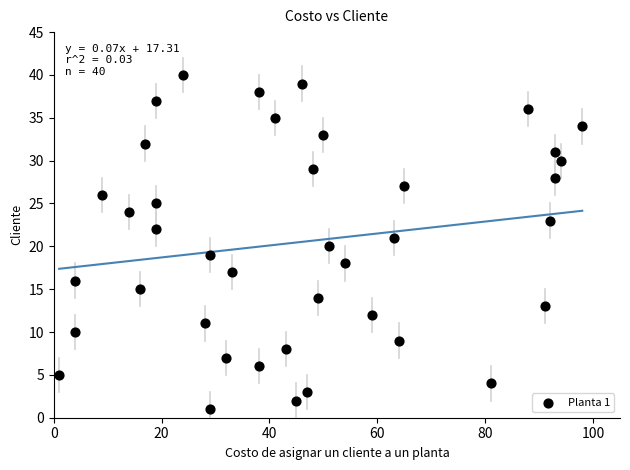

What is the range of X values (max minus min)?

97